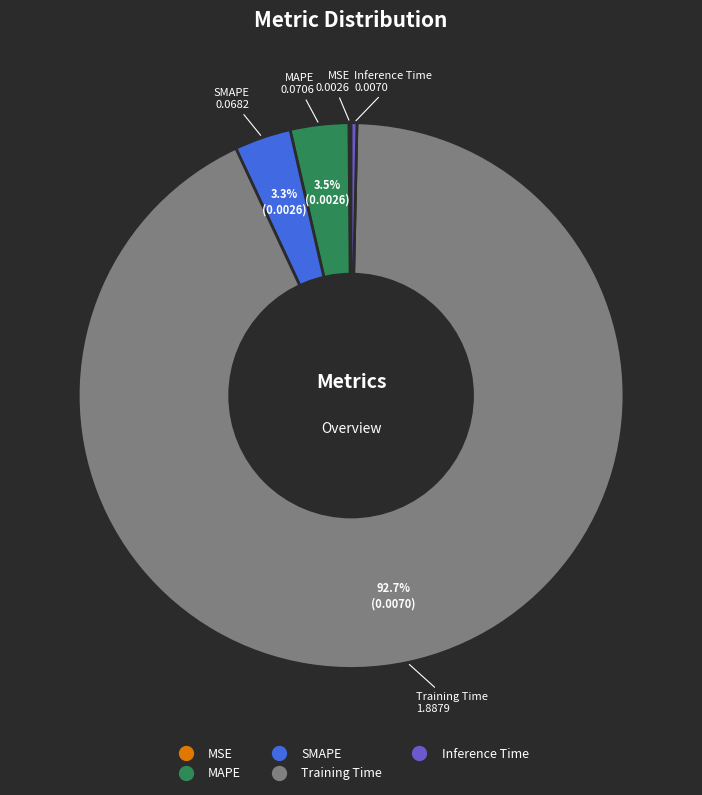

To the nearest percent, what percentage of the pie is SMAPE?

3%